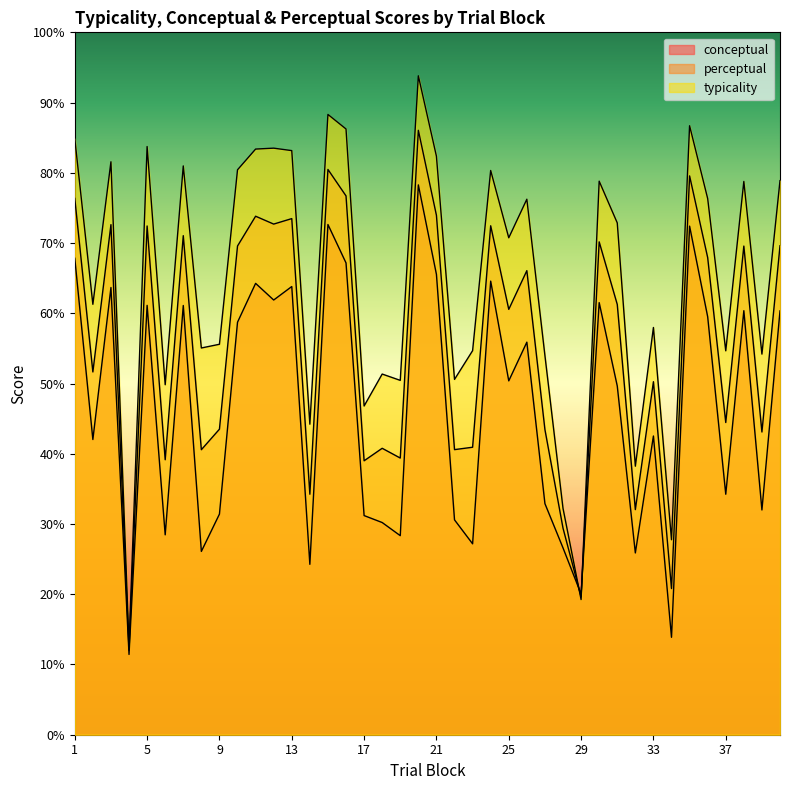

What is the total value across all series at 11?

221.5